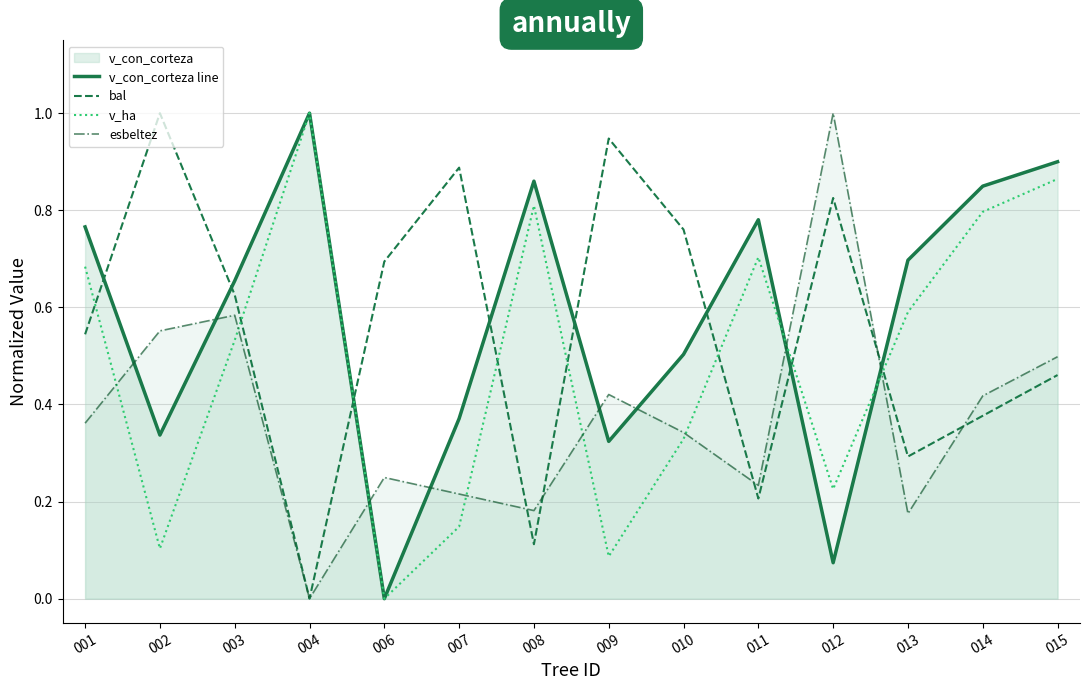

What is the value of the v_ha point at the 9th from the left?

0.3